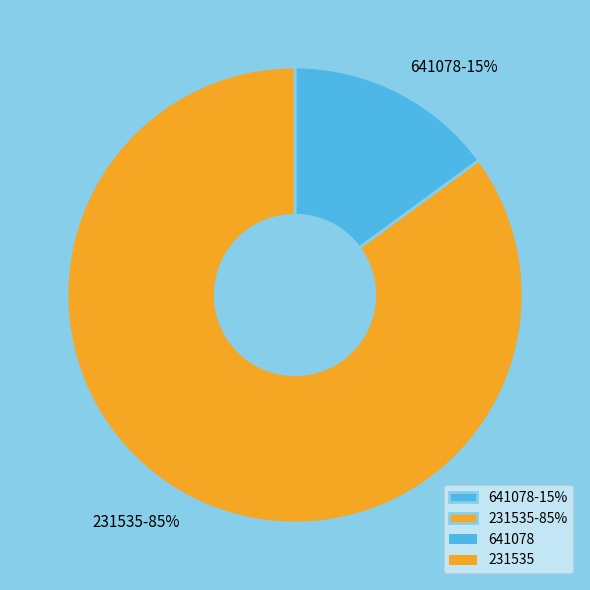

Which has a higher value, 641078-15% or 231535-85%?

231535-85%